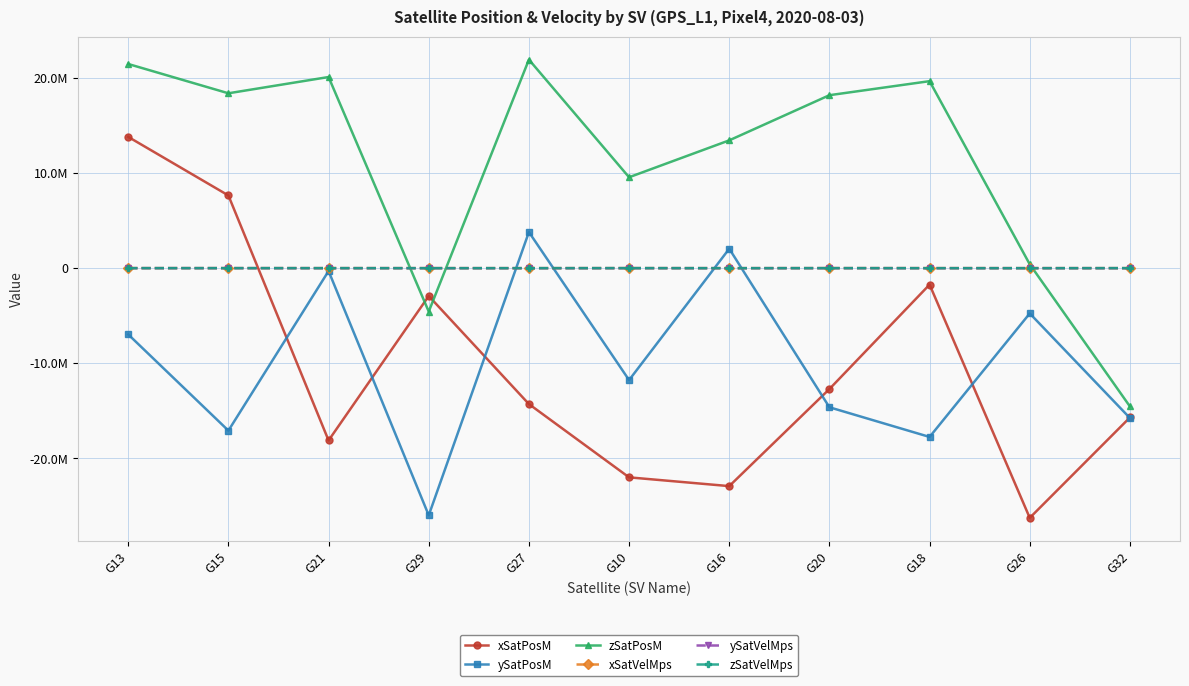

What are all the series names shown in the legend?

xSatPosM, ySatPosM, zSatPosM, xSatVelMps, ySatVelMps, zSatVelMps